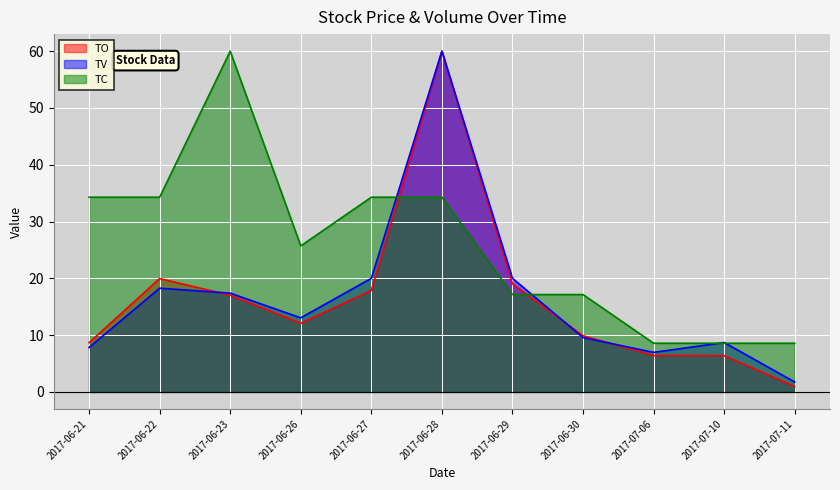

Which label corresponds to the smallest value in the chart?

2017-07-11